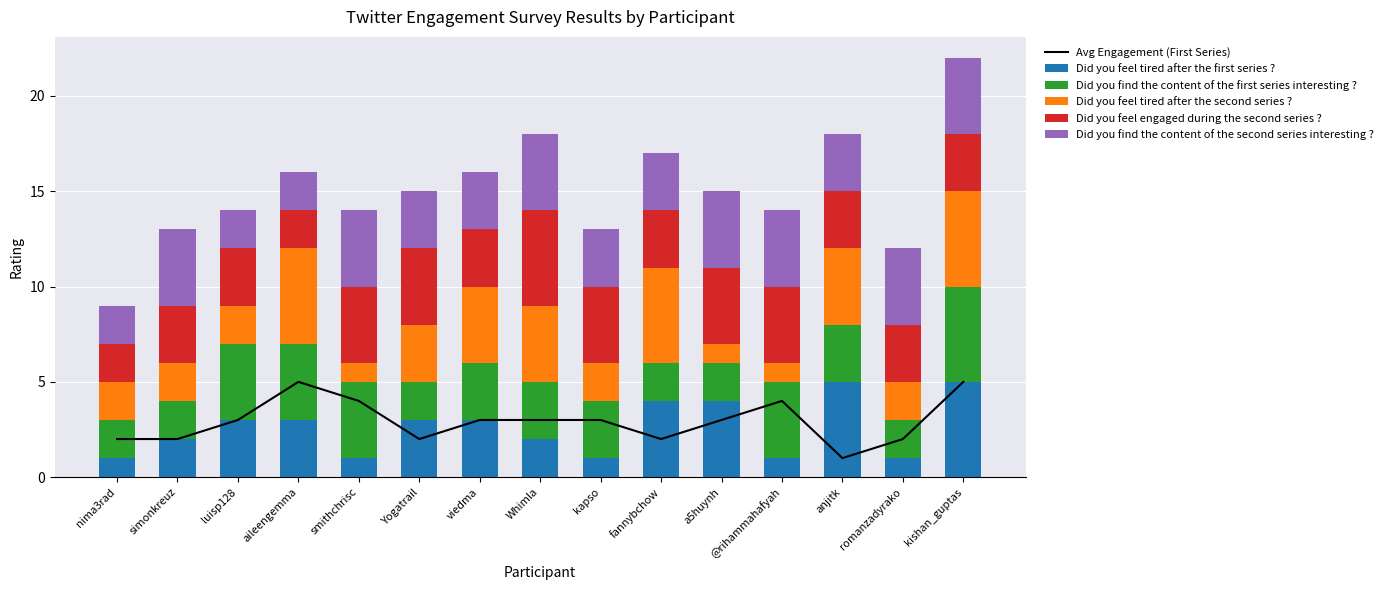

Reading right to left, transcribe all the data shown in this chart.

Avg Engagement (First Series): 5	2	1	4	3	2	3	3	3	2	4	5	3	2	2
Did you feel tired after the first series ?: 5	1	5	1	4	4	1	2	3	3	1	3	3	2	1
Did you find the content of the first series interesting ?: 5	2	3	4	2	2	3	3	3	2	4	4	4	2	2
Did you feel tired after the second series ?: 5	2	4	1	1	5	2	4	4	3	1	5	2	2	2
Did you feel engaged during the second series ?: 3	3	3	4	4	3	4	5	3	4	4	2	3	3	2
Did you find the content of the second series interesting ?: 4	4	3	4	4	3	3	4	3	3	4	2	2	4	2